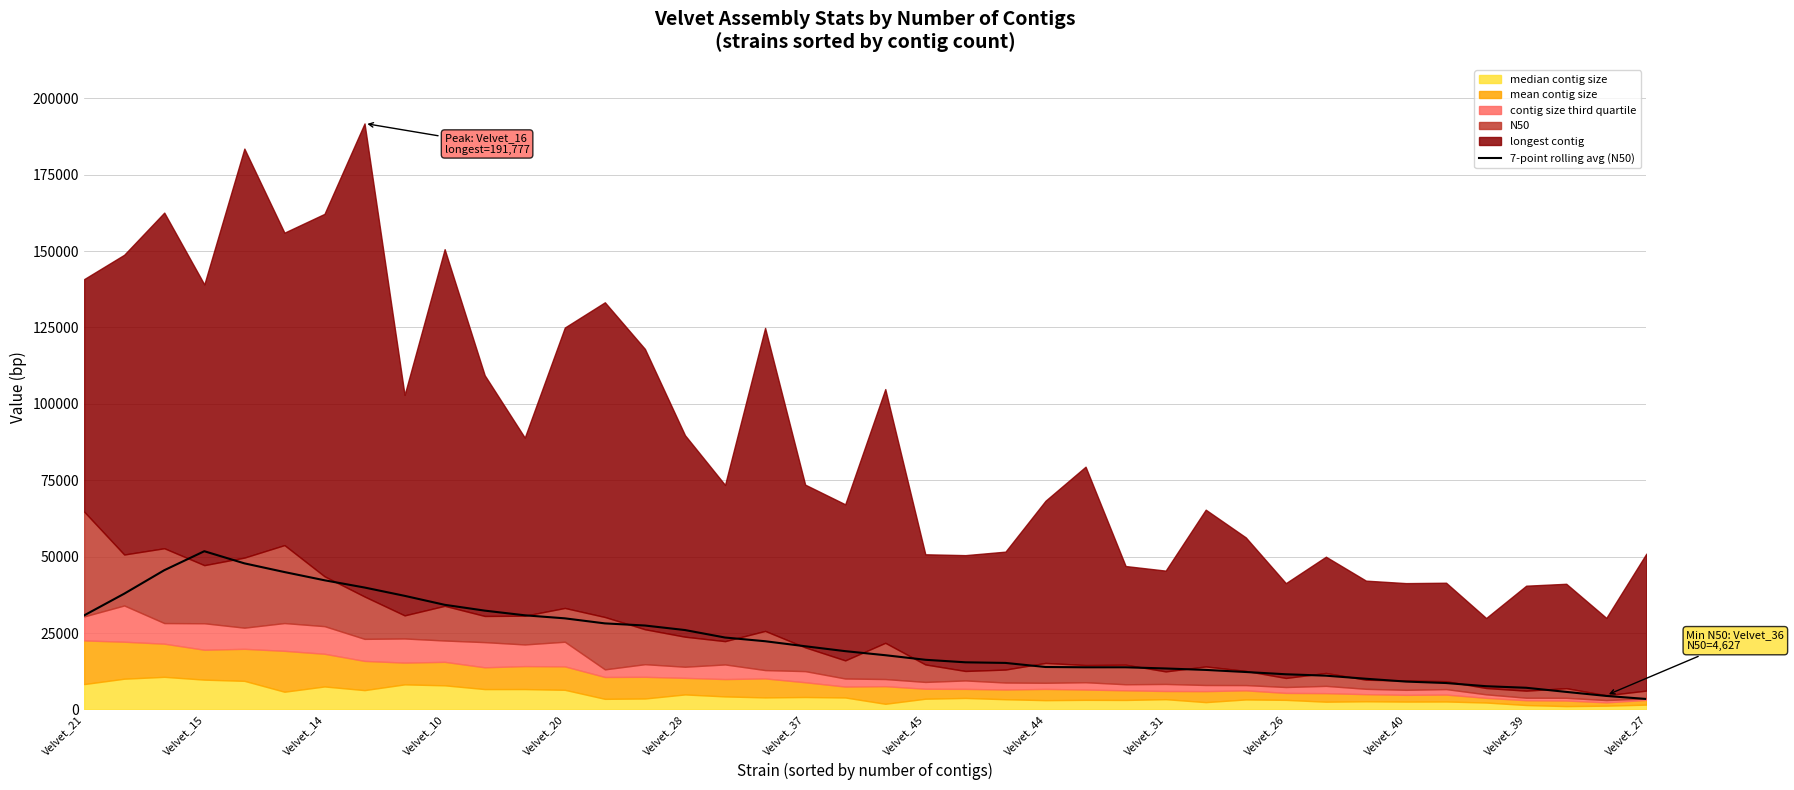

True or false: the data shows 15415.7 at 22.

True